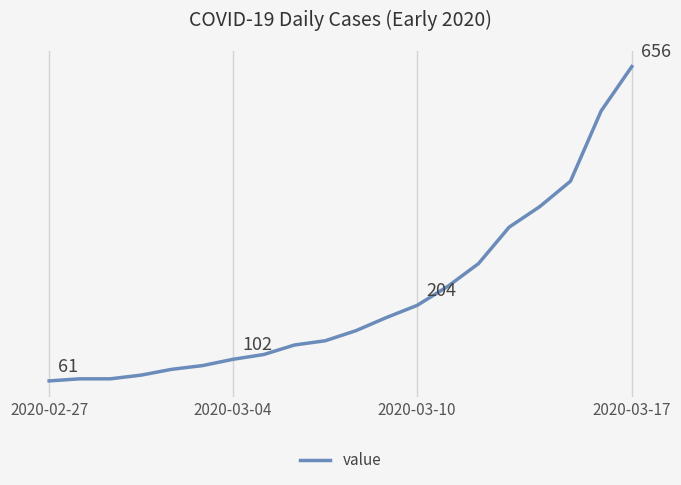

What is the minimum value shown in the chart?

61